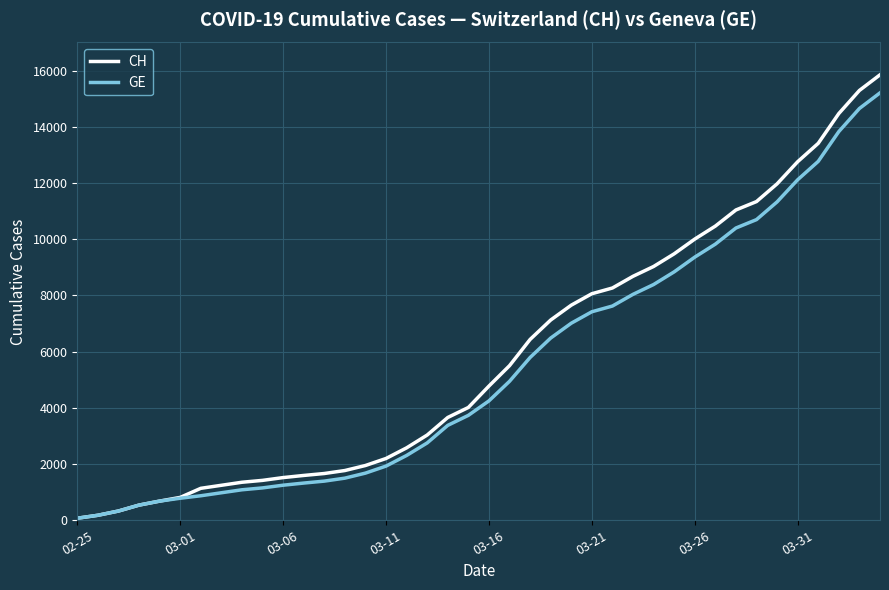

Is this an area chart (filled region under the line)?

No